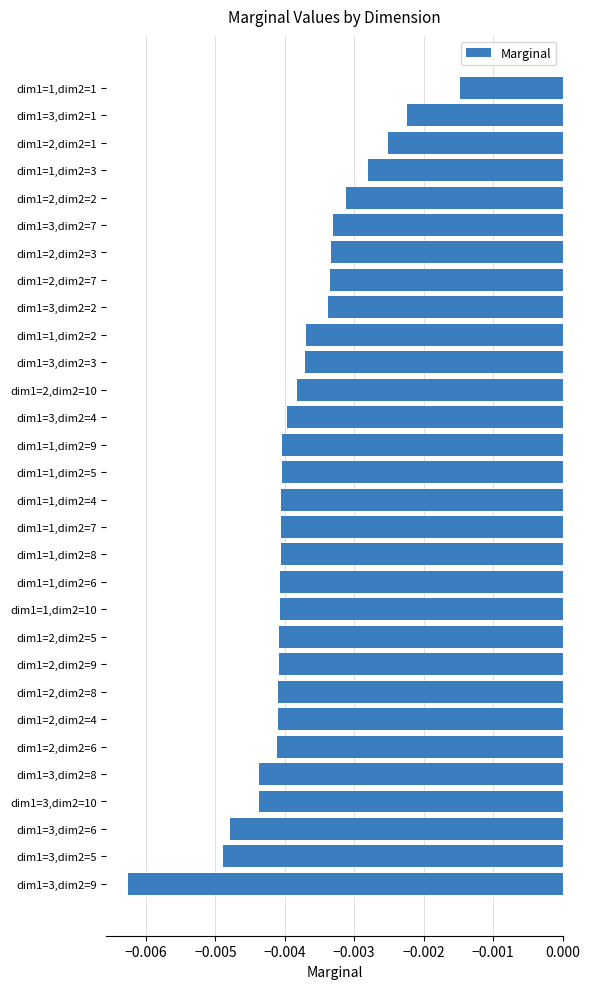

At which label is the value closest to 0?

dim1=1,dim2=1